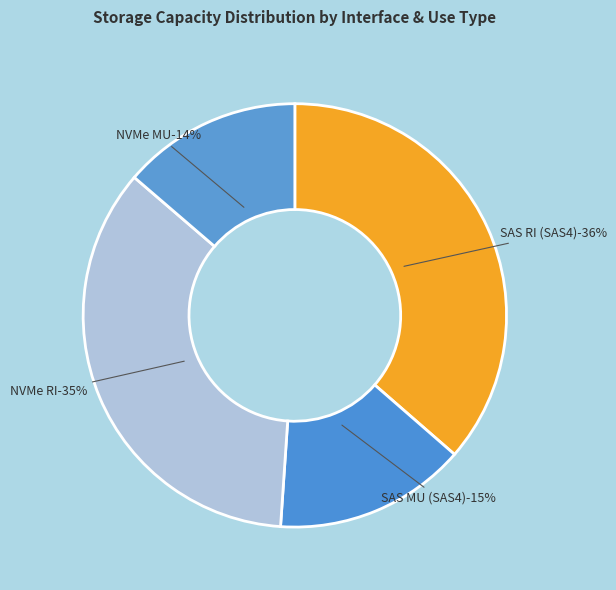

Does any single category account for the majority?

No